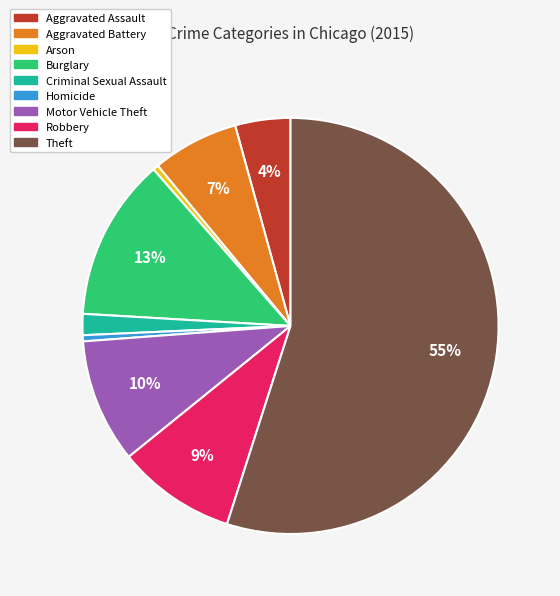

What is the largest slice in the pie chart?

Theft